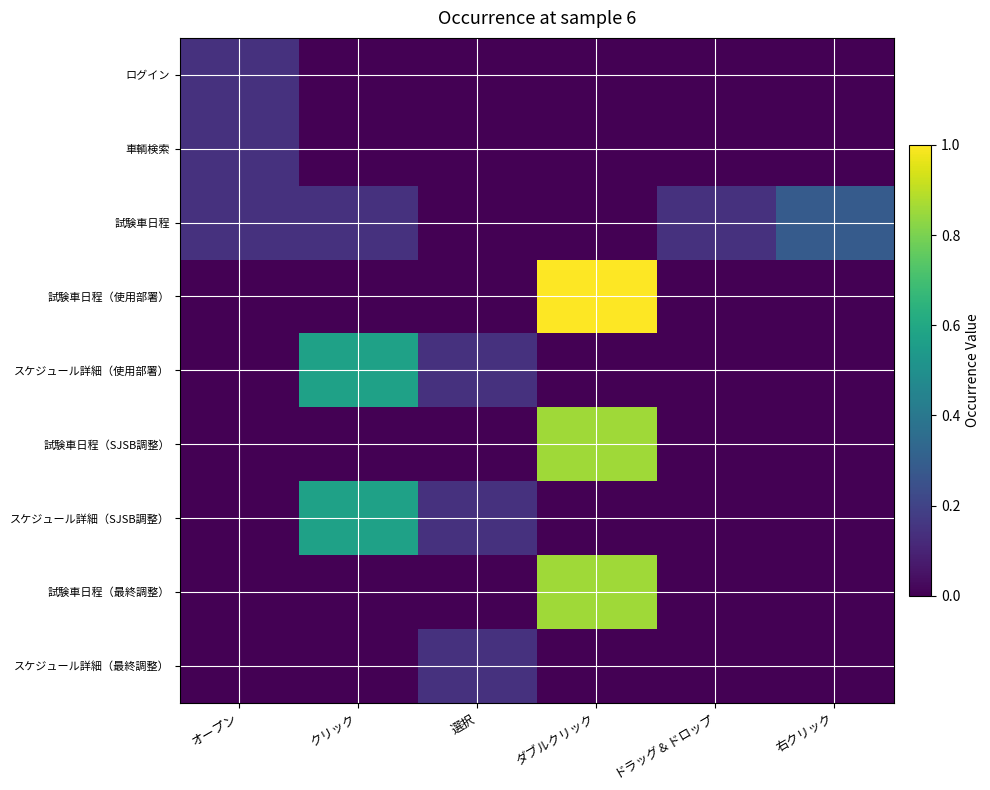

Reading left to right, extract all data points from this chart.

ログイン: オープン=0.1	クリック=0.0	選択=0.0	ダブルクリック=0.0	ドラッグ＆ドロップ=0.0	右クリック=0.0
車輌検索: オープン=0.1	クリック=0.0	選択=0.0	ダブルクリック=0.0	ドラッグ＆ドロップ=0.0	右クリック=0.0
試験車日程: オープン=0.1	クリック=0.1	選択=0.0	ダブルクリック=0.0	ドラッグ＆ドロップ=0.1	右クリック=0.3
試験車日程（使用部署）: オープン=0.0	クリック=0.0	選択=0.0	ダブルクリック=1.0	ドラッグ＆ドロップ=0.0	右クリック=0.0
スケジュール詳細（使用部署）: オープン=0.0	クリック=0.6	選択=0.1	ダブルクリック=0.0	ドラッグ＆ドロップ=0.0	右クリック=0.0
試験車日程（SJSB調整）: オープン=0.0	クリック=0.0	選択=0.0	ダブルクリック=0.9	ドラッグ＆ドロップ=0.0	右クリック=0.0
スケジュール詳細（SJSB調整）: オープン=0.0	クリック=0.6	選択=0.1	ダブルクリック=0.0	ドラッグ＆ドロップ=0.0	右クリック=0.0
試験車日程（最終調整）: オープン=0.0	クリック=0.0	選択=0.0	ダブルクリック=0.9	ドラッグ＆ドロップ=0.0	右クリック=0.0
スケジュール詳細（最終調整）: オープン=0.0	クリック=0.0	選択=0.1	ダブルクリック=0.0	ドラッグ＆ドロップ=0.0	右クリック=0.0